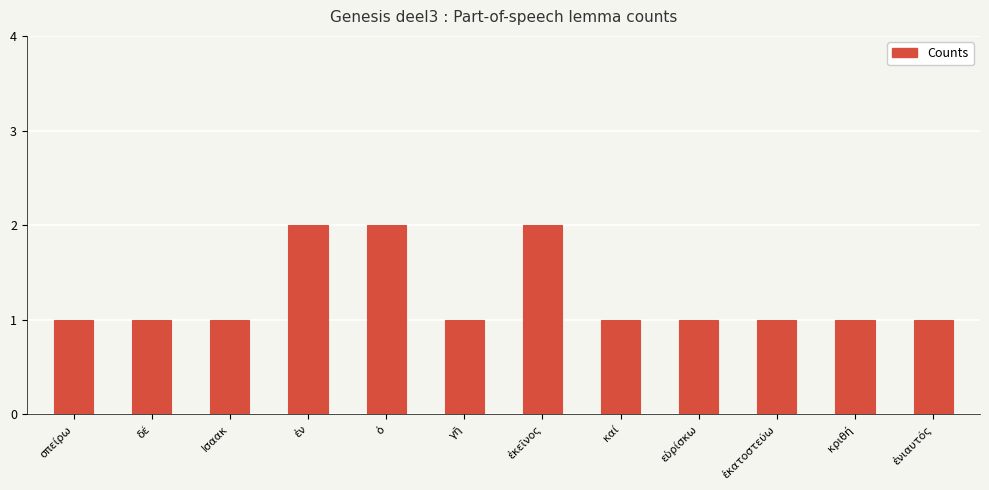

True or false: the data shows 3 at ἐν.

False